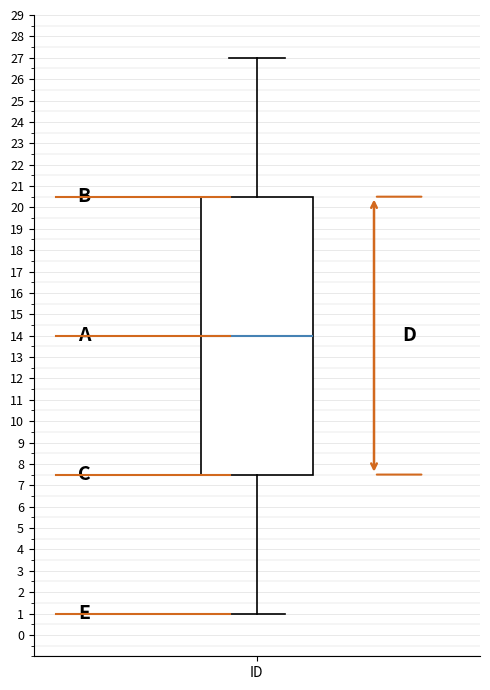

Where does the upper whisker of the box for ID end on the y-axis? The values are not printed on the chart, so give them approximately, as read against the axis.

27.0